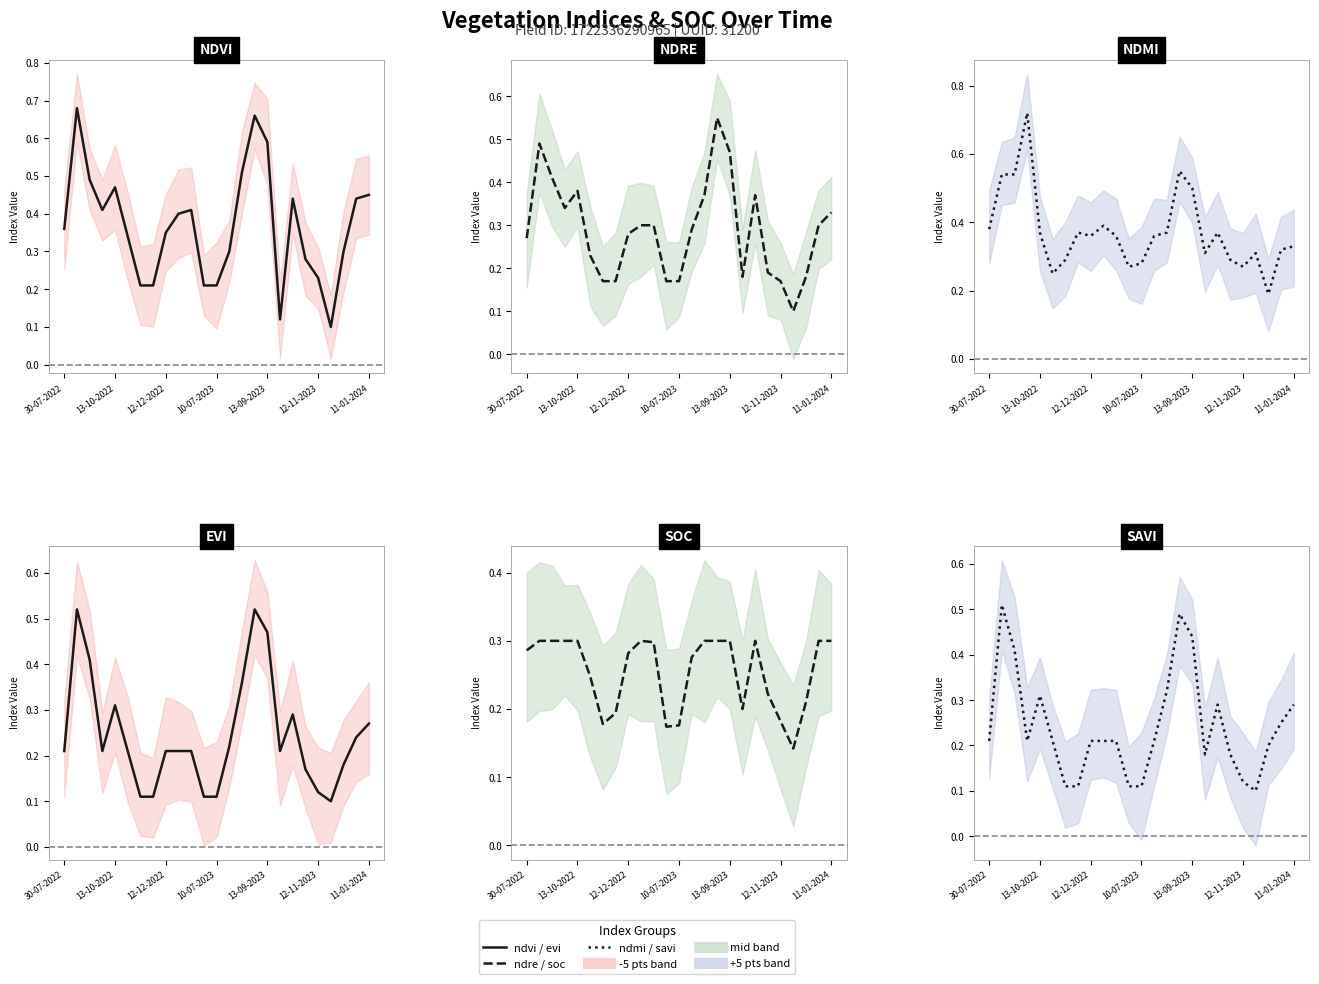

What is the average value of the evi series?

0.2